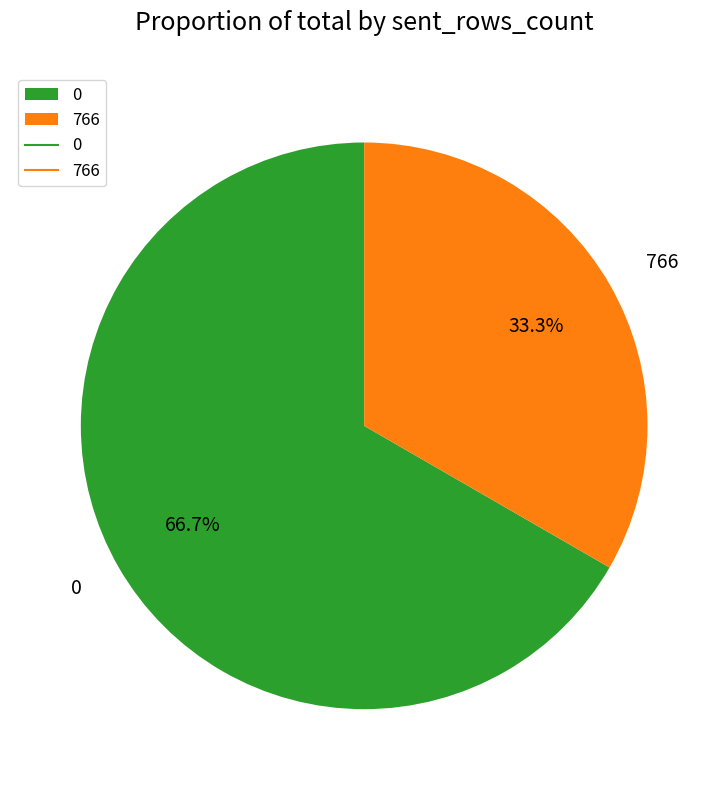

What percentage do 0 and 766 together represent?

100.0%